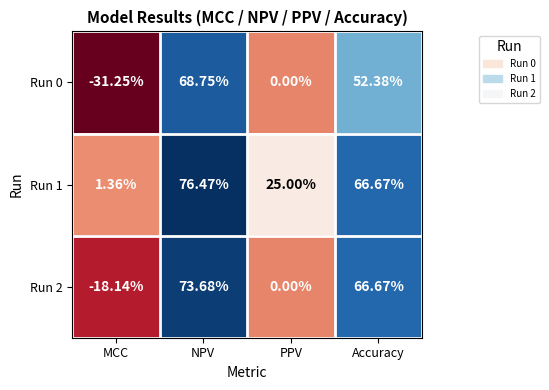

Which series has the largest total across all categories?

Run 1